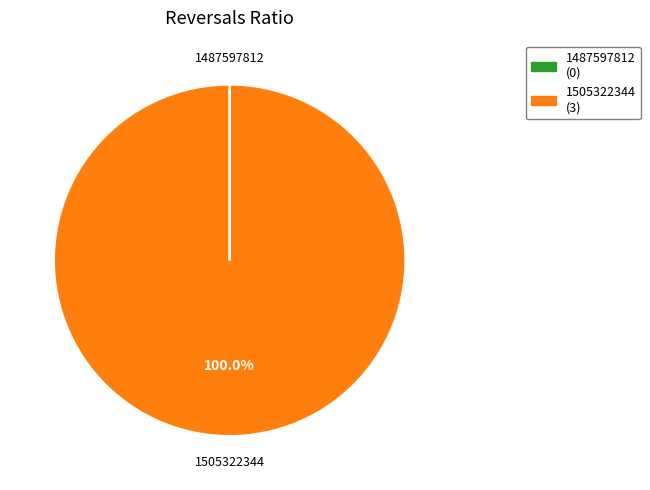

Is 1505322344 the majority of the pie?

Yes